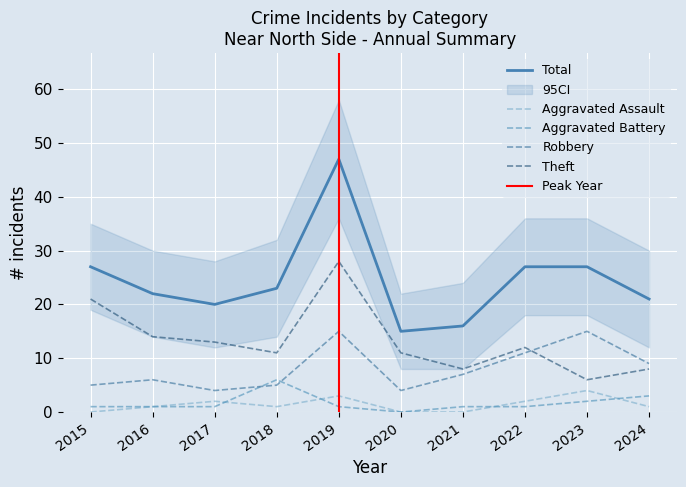

What is the difference between the maximum and minimum values in the Robbery series?

11